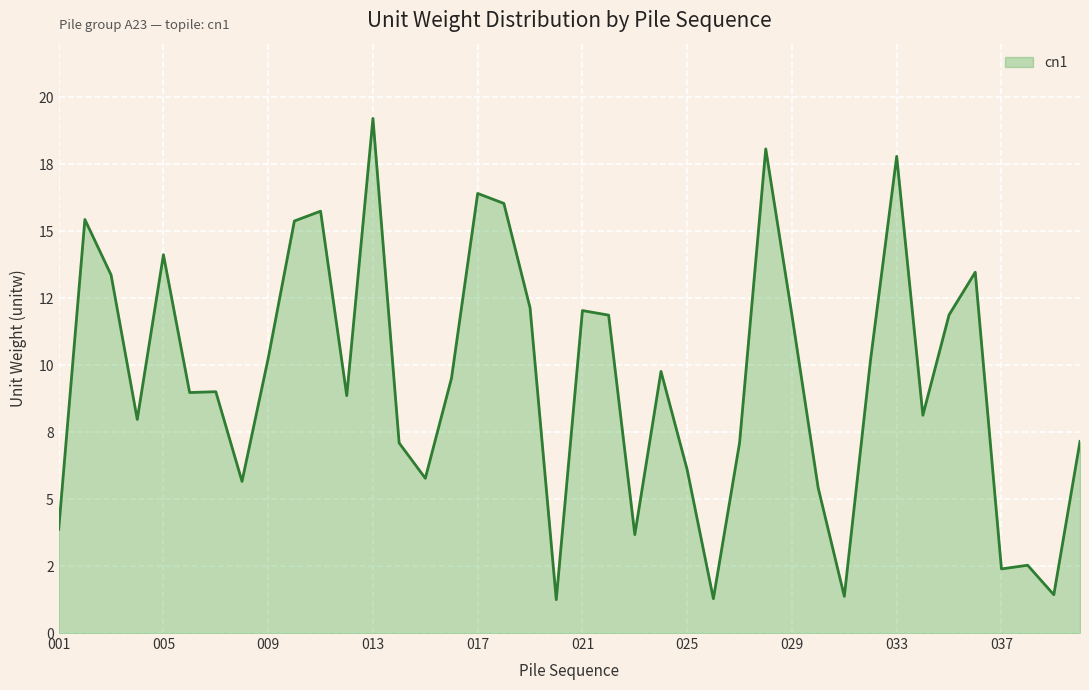

What is the minimum value shown in the chart?

1.2